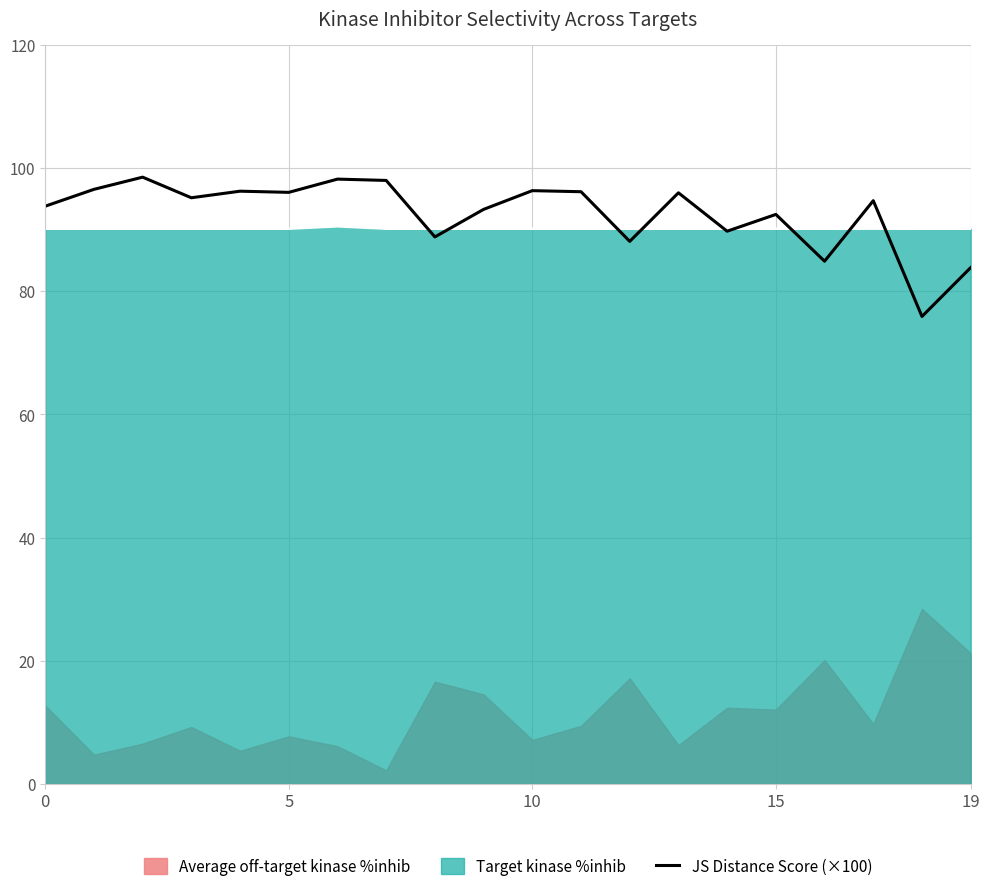

How many interior local valleys (lower than both neighbors) does the data have?

7